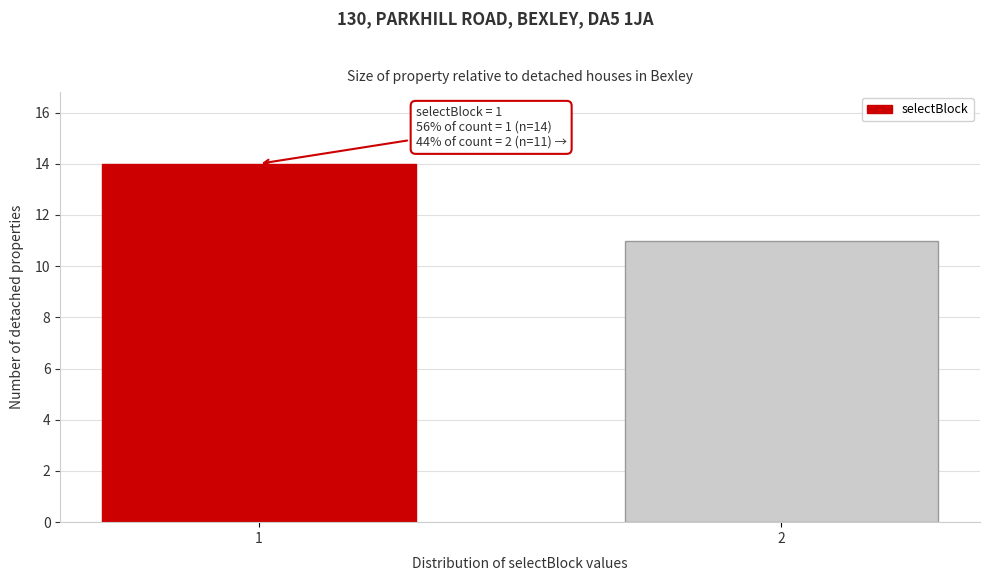

Reading right to left, list all the values displayed in this chart.

11	14